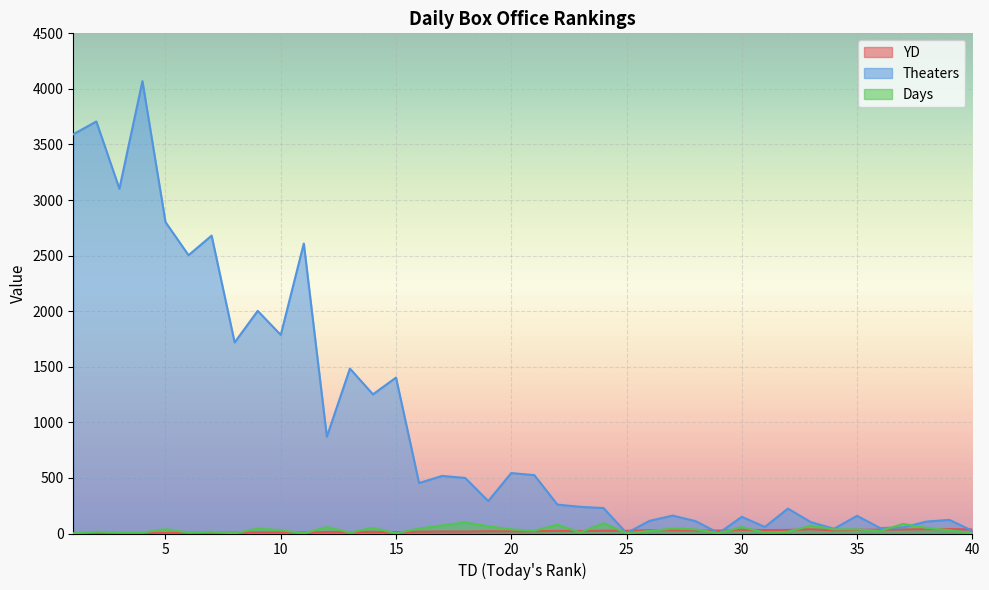

Which series has the largest range (max minus min)?

Theaters